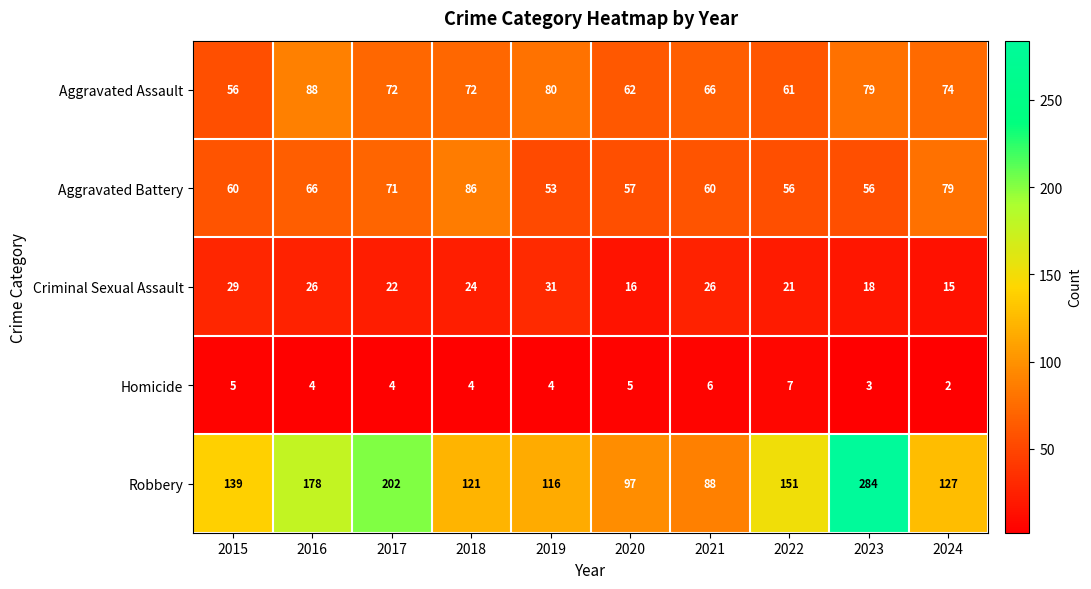

What is the total value across all series at 2022?

296